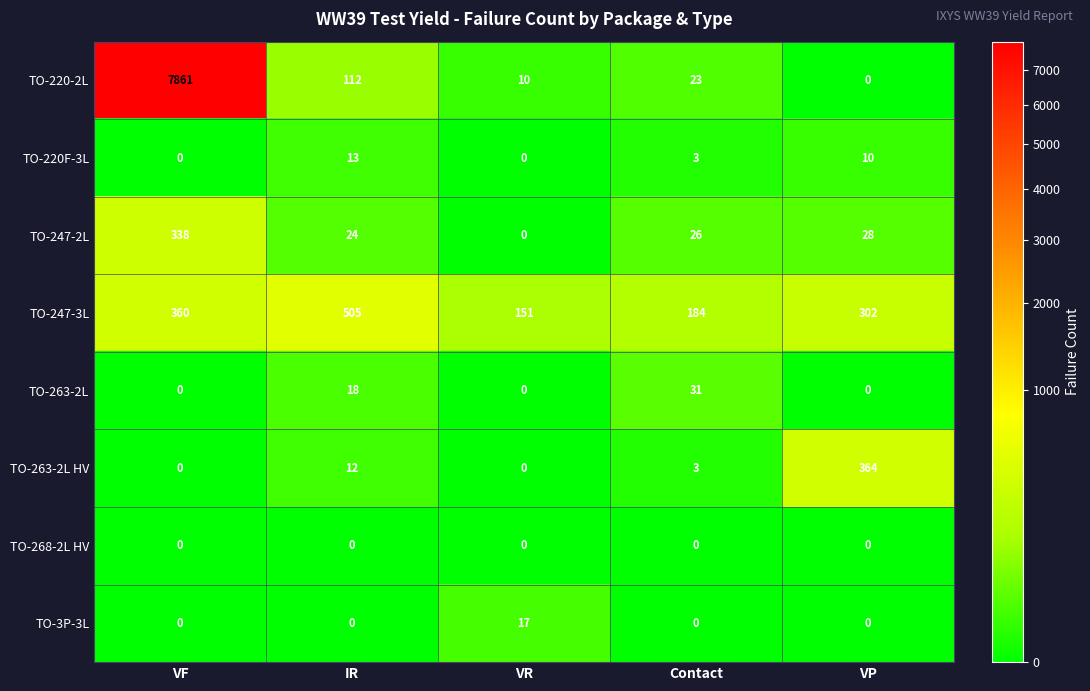

Where is TO-247-3L nearest to the value 328?

VP